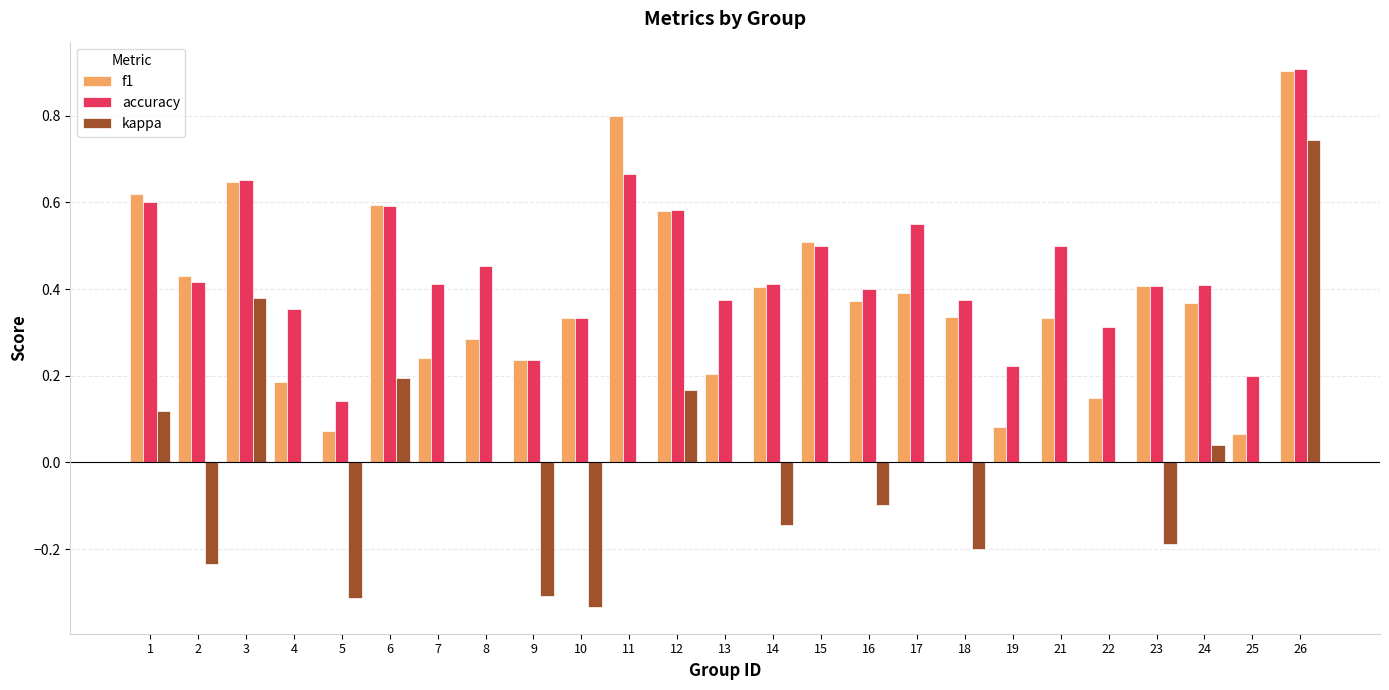

Which series changed the most between 2 and 3?

kappa